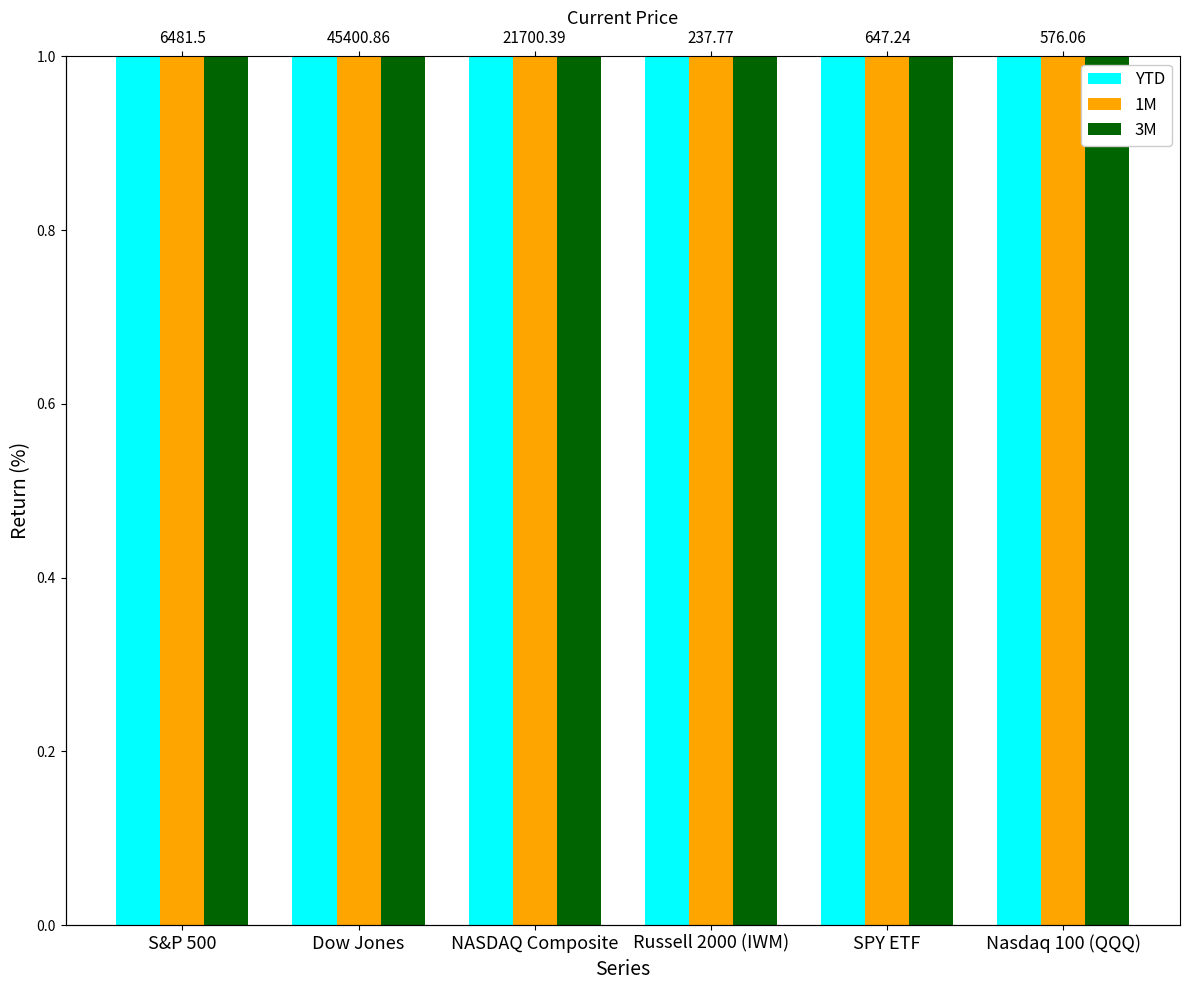

Reading right to left, what are all the values shown in this chart?

YTD: Nasdaq 100 (QQQ)=12.8	SPY ETF=10.8	Russell 2000 (IWM)=7.6	NASDAQ Composite=12.4	Dow Jones=6.7	S&P 500=10.2
1M: Nasdaq 100 (QQQ)=1.5	SPY ETF=2.3	Russell 2000 (IWM)=7.8	NASDAQ Composite=2.5	Dow Jones=2.7	S&P 500=2.2
3M: Nasdaq 100 (QQQ)=8.7	SPY ETF=8.0	Russell 2000 (IWM)=12.2	NASDAQ Composite=11.1	Dow Jones=6.2	S&P 500=8.0